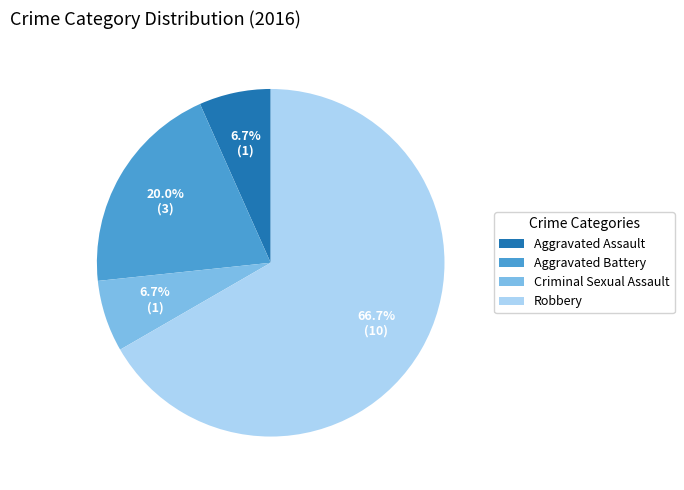

Which category has the biggest portion of the pie?

Robbery